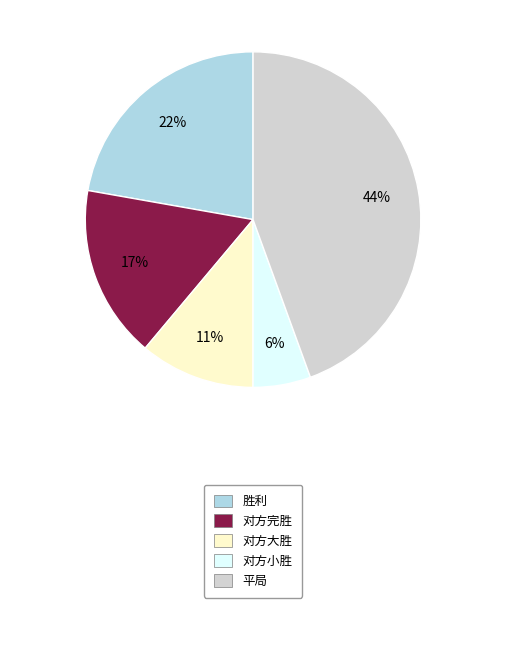

To the nearest percent, what is the average slice percentage?

20%